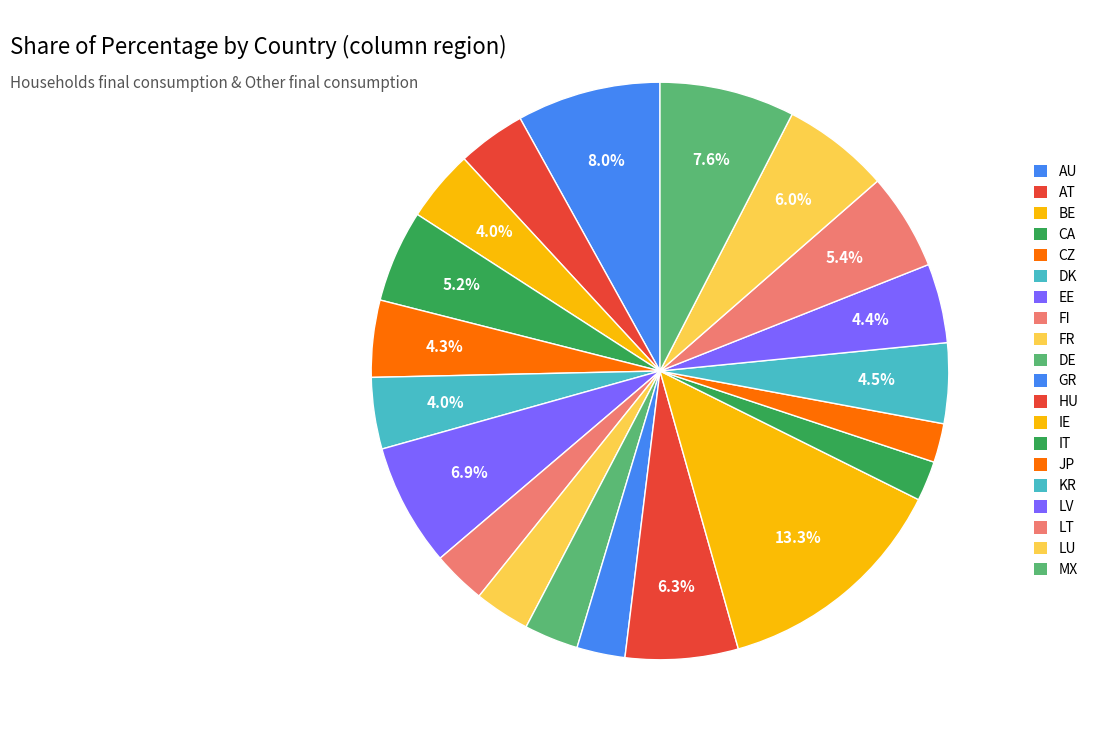

What percentage is NOT represented by BE?

96.0%